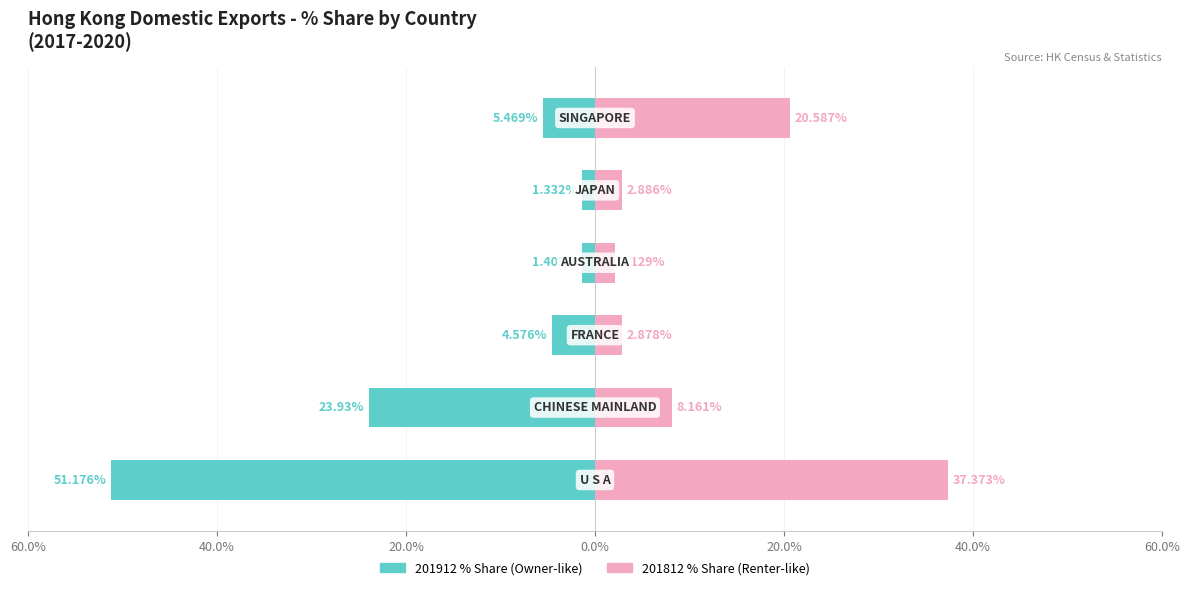

What is the difference between the highest and lowest values at 40.0%?

32.1